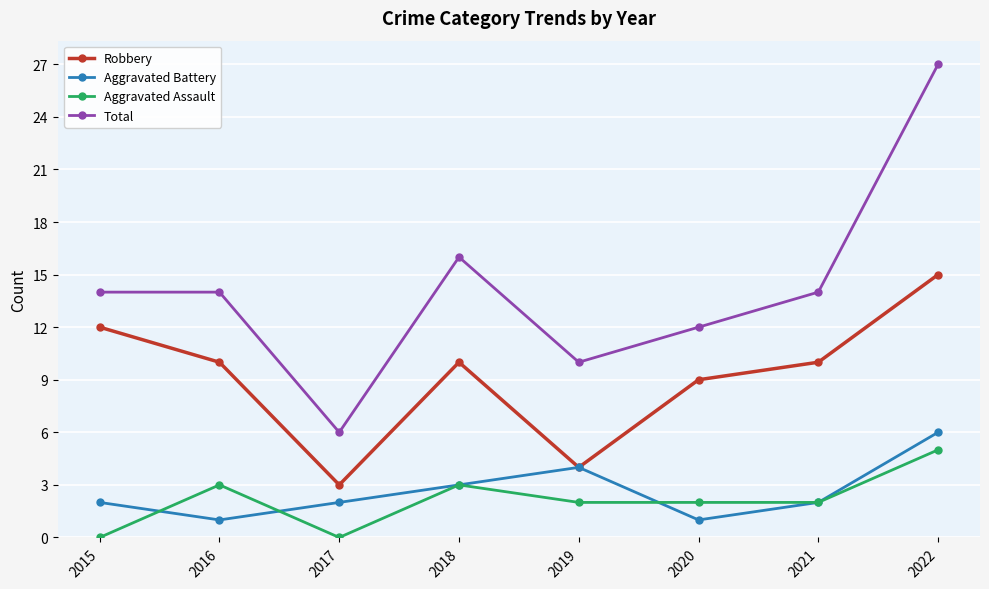

How many series are shown in this chart?

4